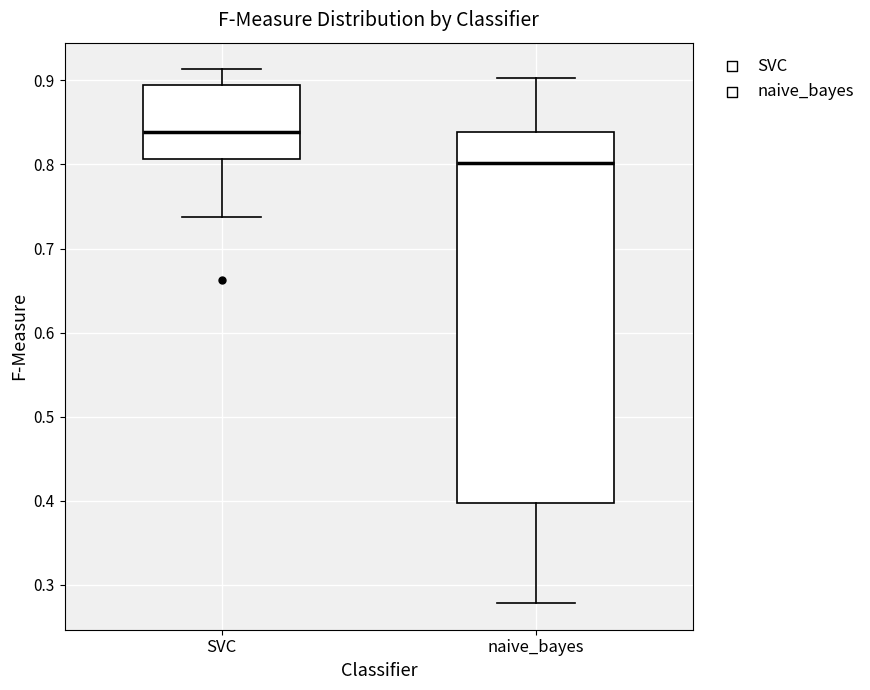

Reading left to right, read every box against the y-axis: the position of its median line, the range the box covers, and the ends of its whiskers. The values are not printed on the chart, so give them approximately, as read against the axis.

SVC: median 0.84, box 0.81 to 0.89, whiskers 0.74 to 0.91
naive_bayes: median 0.80, box 0.40 to 0.84, whiskers 0.28 to 0.90